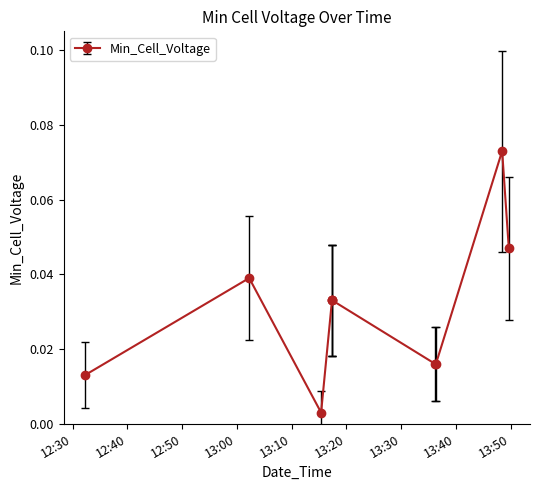

True or false: there are more than 0 points higher than both neighbors.

True